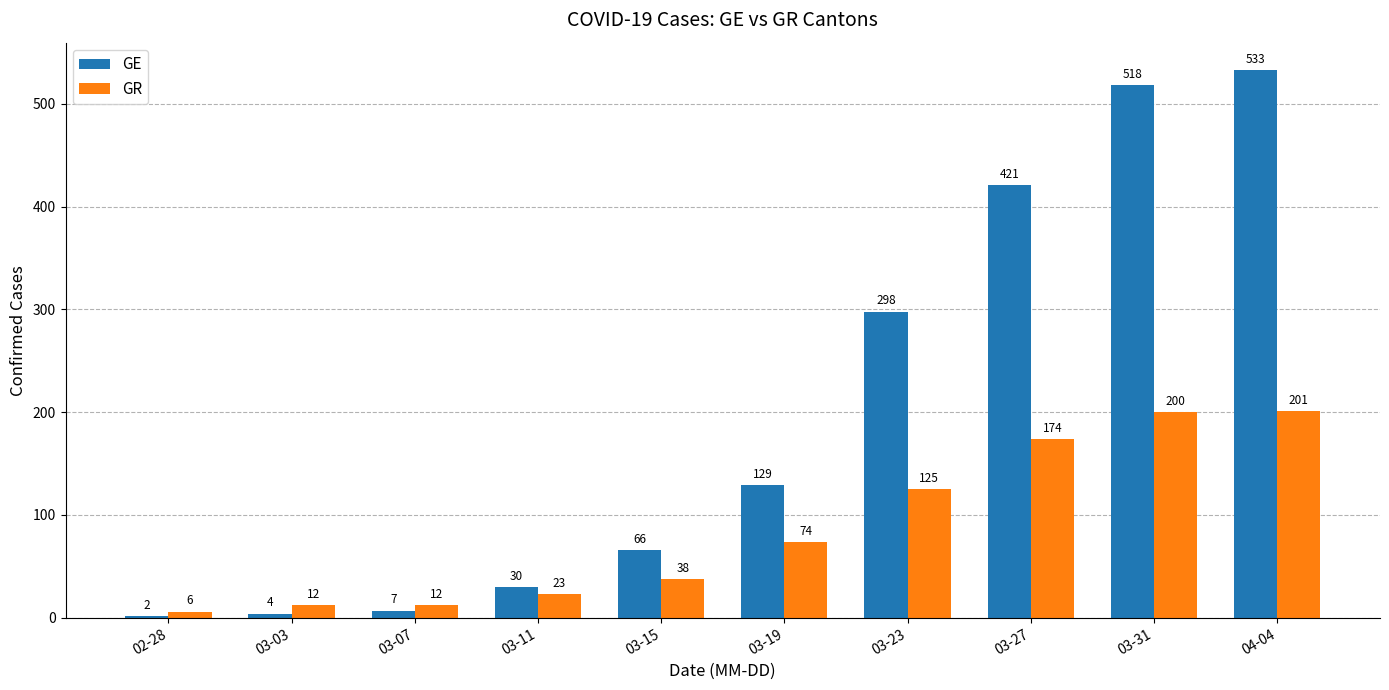

Which series has the widest spread of values?

GE